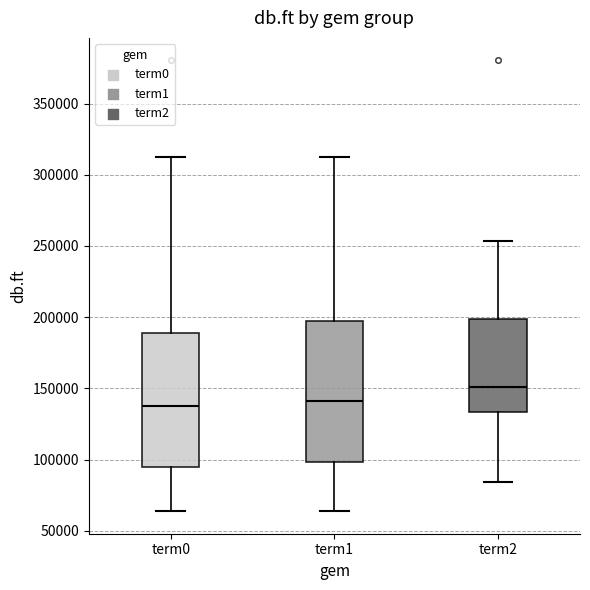

Which box's median line is the highest?

term2